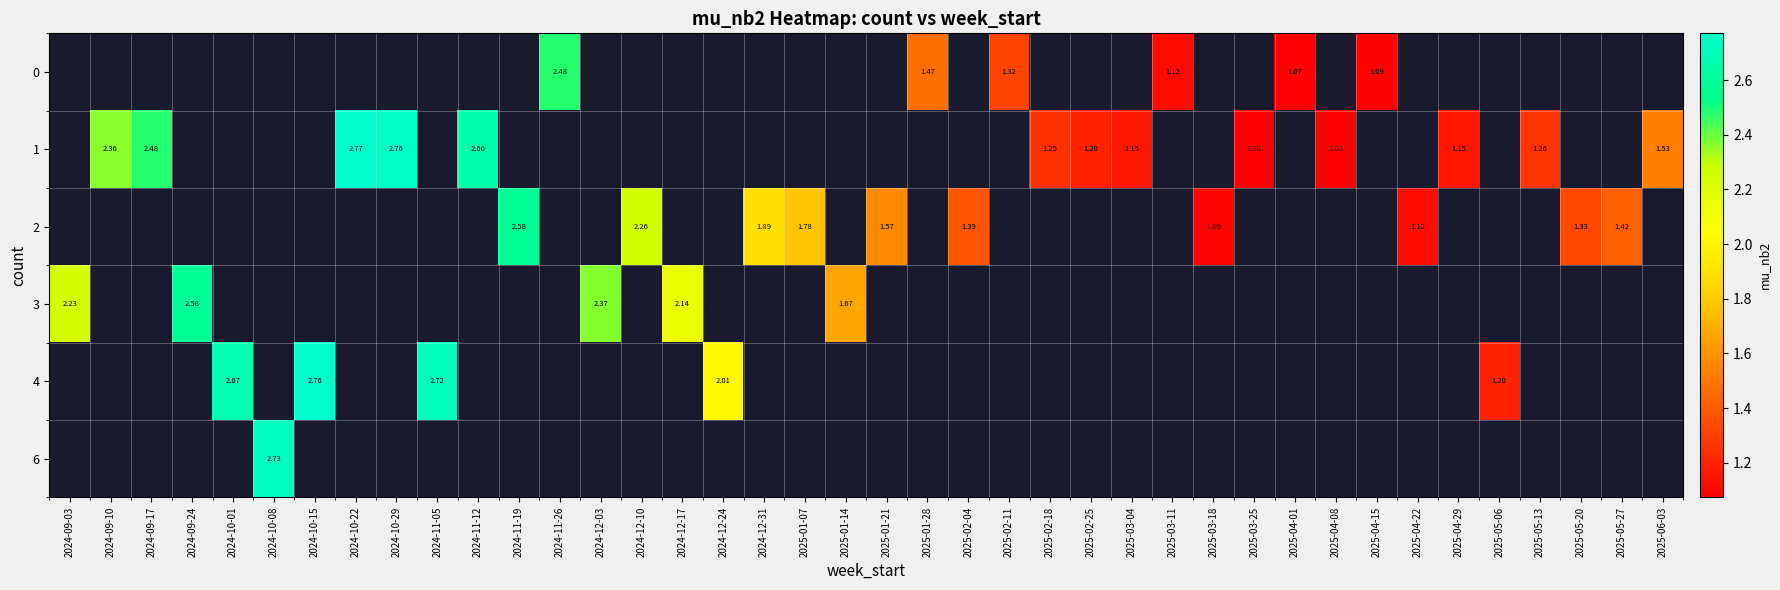

True or false: row_1 has a value of 0.7 at 2025-02-25.

False